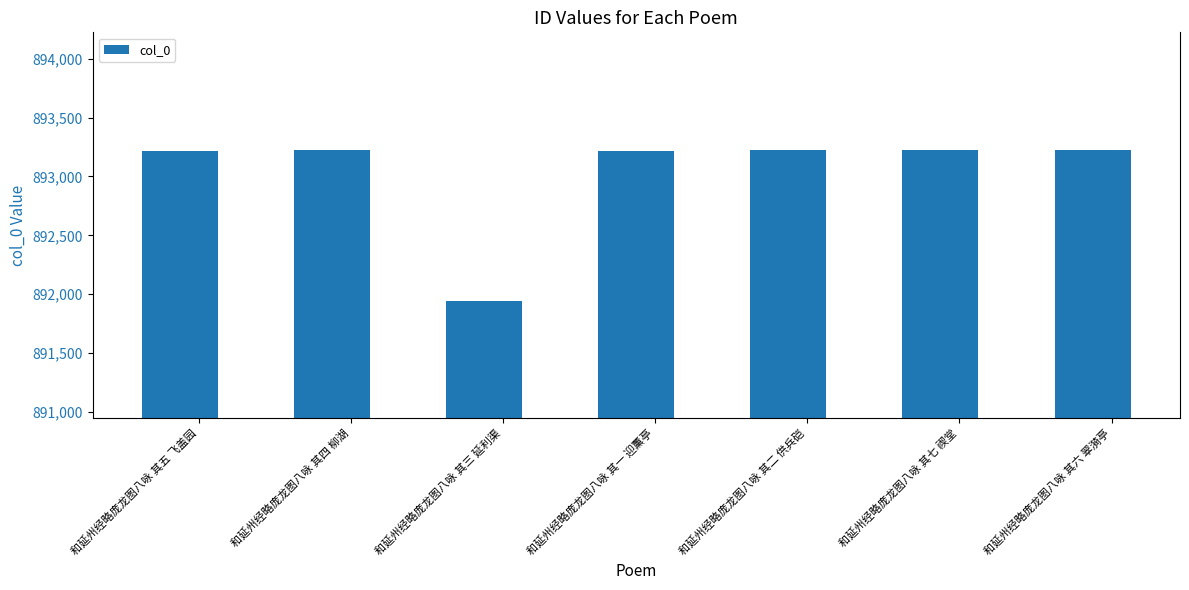

True or false: the data shows 893224 at 和延州经略庞龙图八咏 其六 翠漪亭.

True